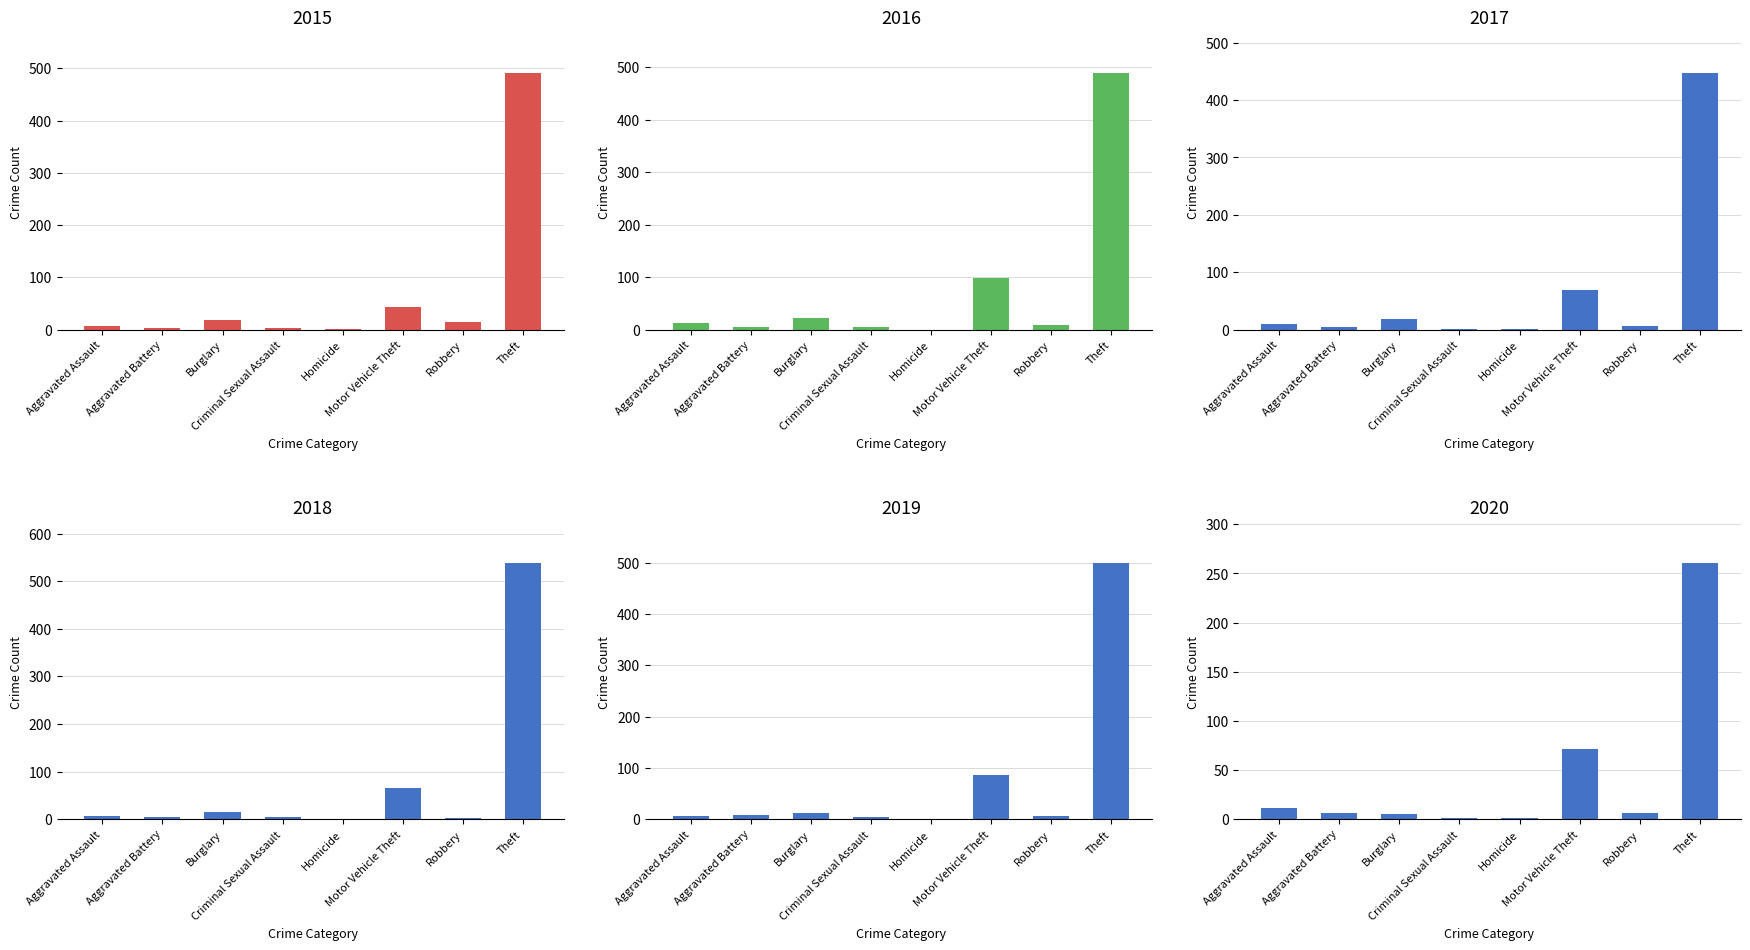

Is it true that 2016 equals 14 at Burglary?

False